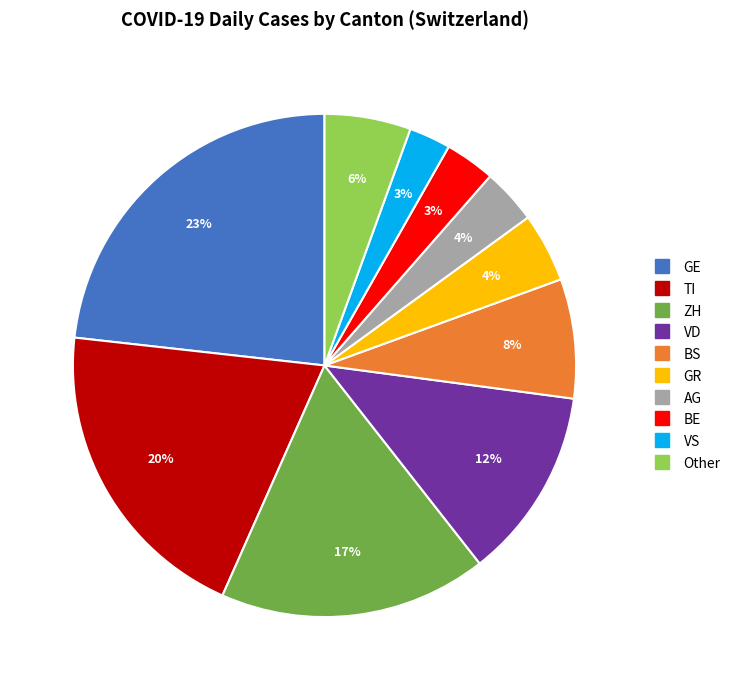

How many slices are in this pie chart?

10